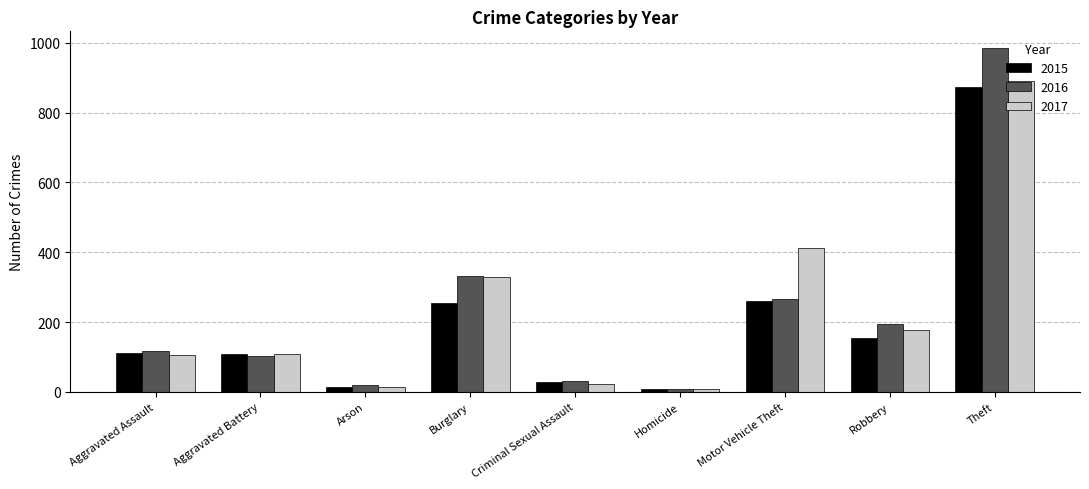

What is the approximate value of 2017 at Robbery, to the nearest 100?

200